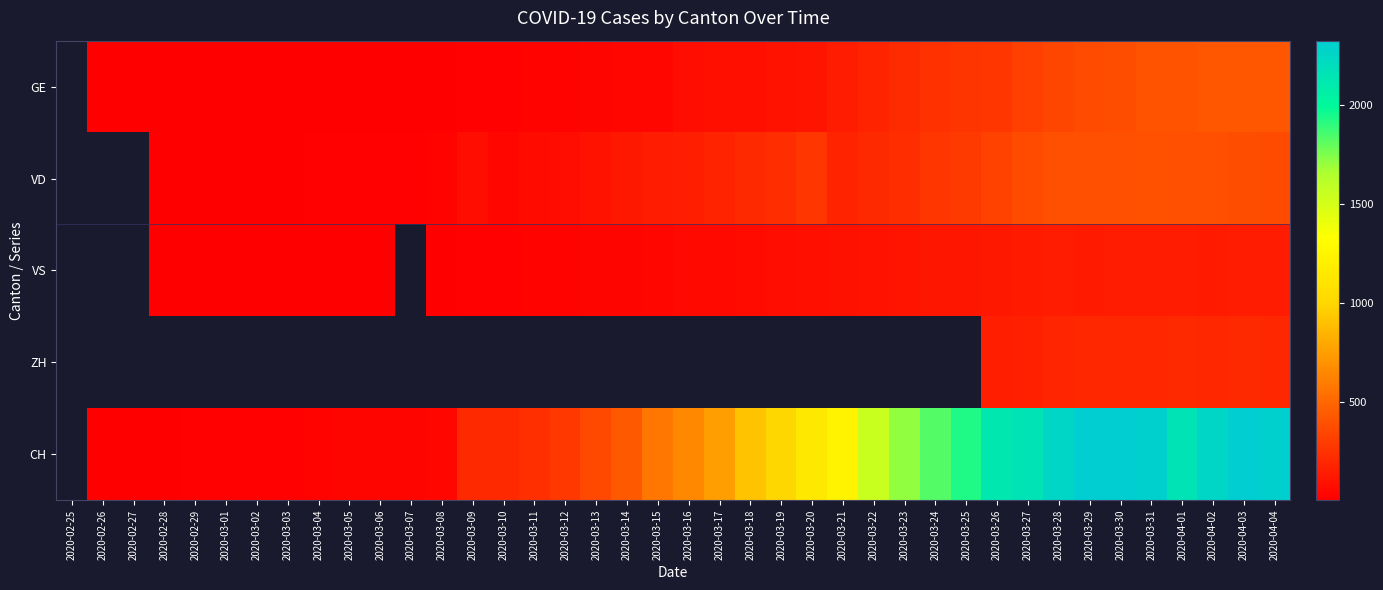

What value does the GE series have at 2020-03-18?

78.0